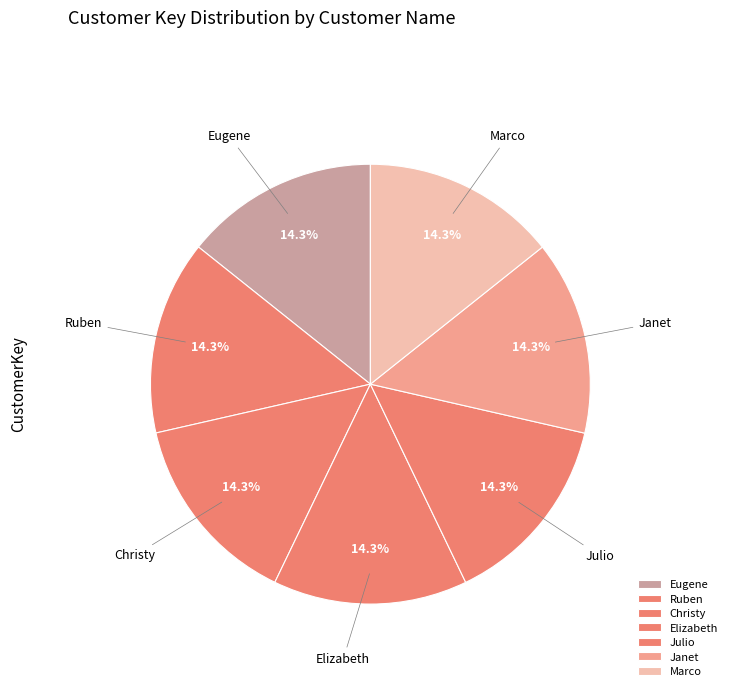

Does Eugene account for over 50% of the chart?

No